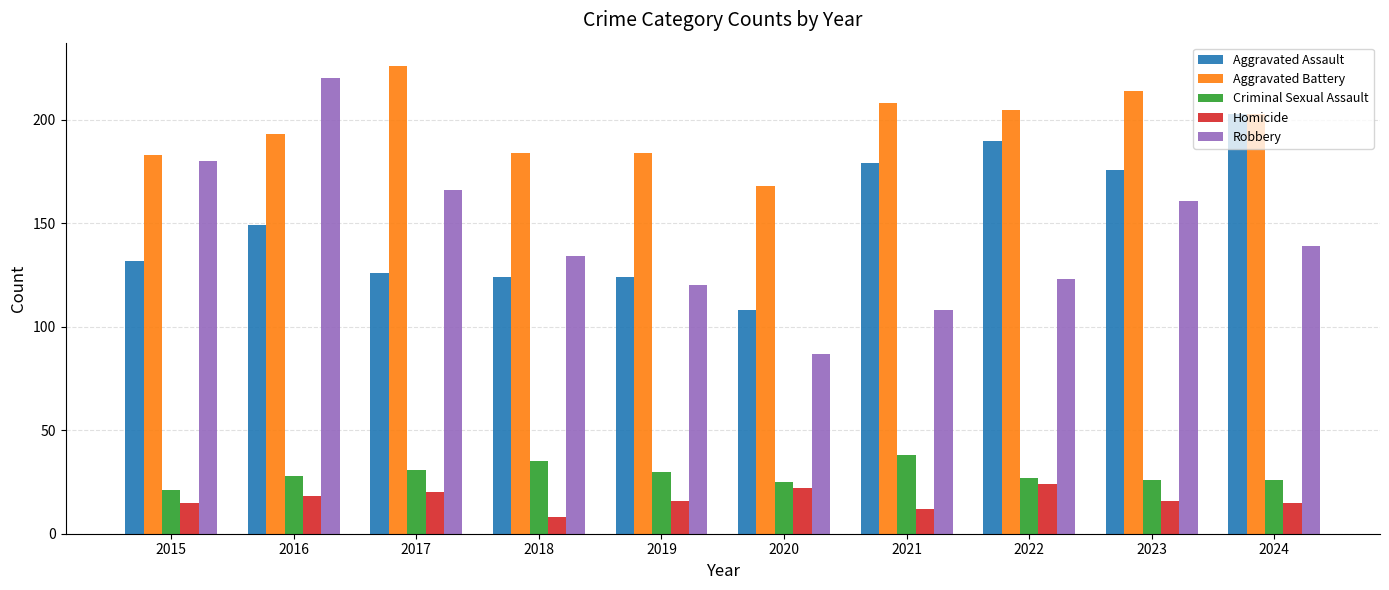

The value of Aggravated Assault at 2020 is 143. True or false?

False